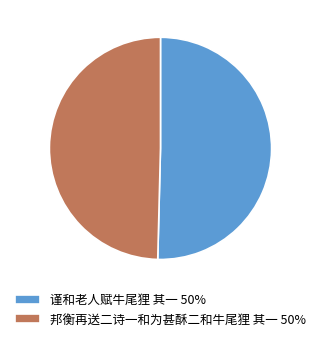

What is the ratio of the value at 邦衡再送二诗一和为甚酥二和牛尾狸 其一 50% to the value at 谨和老人赋牛尾狸 其一 50%?

1.0